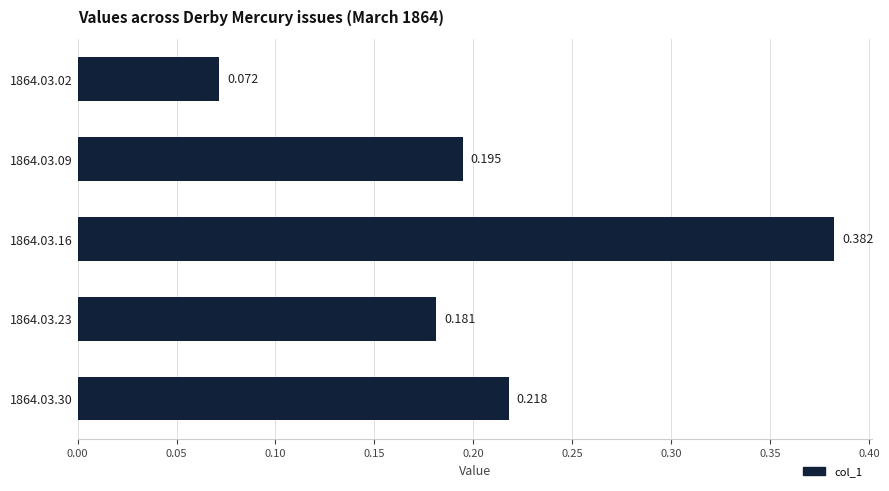

What is the minimum value shown in the chart?

0.1